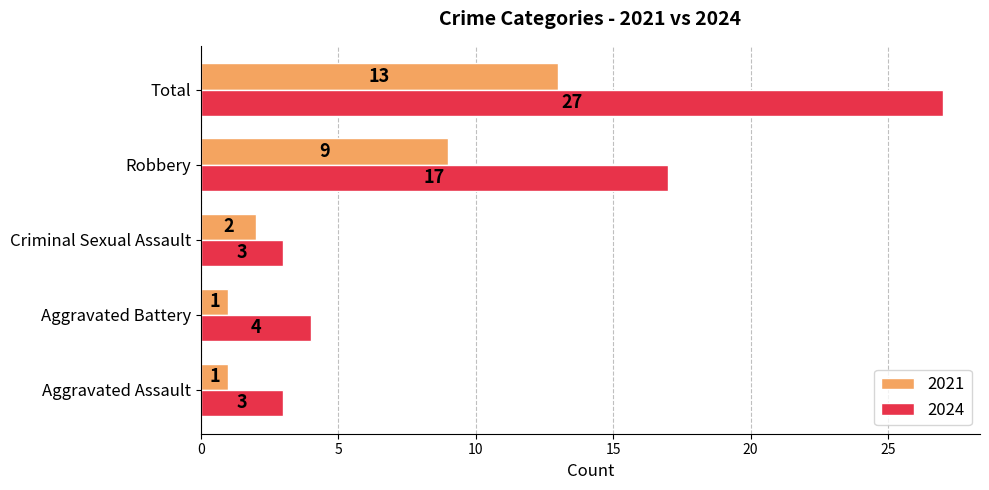

What is the sum of the 2024 values at Total and Robbery?

44